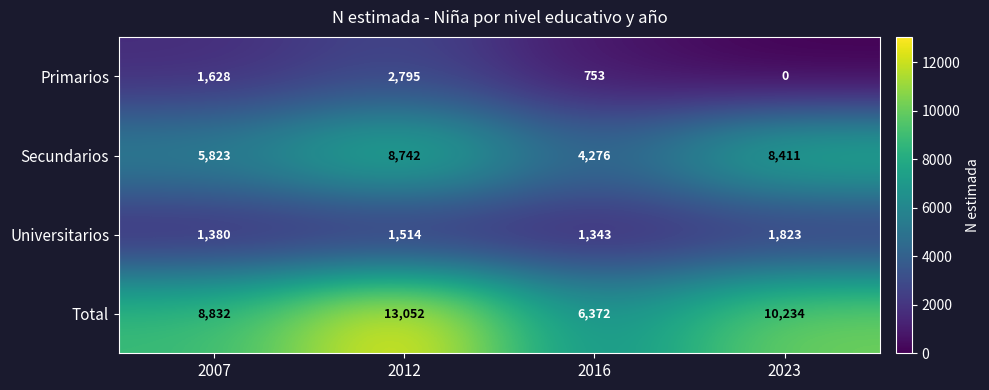

Reading left to right, extract all data points from this chart.

Primarios: 2007=1628	2012=2795	2016=753	2023=0
Secundarios: 2007=5823	2012=8742	2016=4276	2023=8411
Universitarios: 2007=1380	2012=1514	2016=1343	2023=1823
Total: 2007=8832	2012=13052	2016=6372	2023=10234